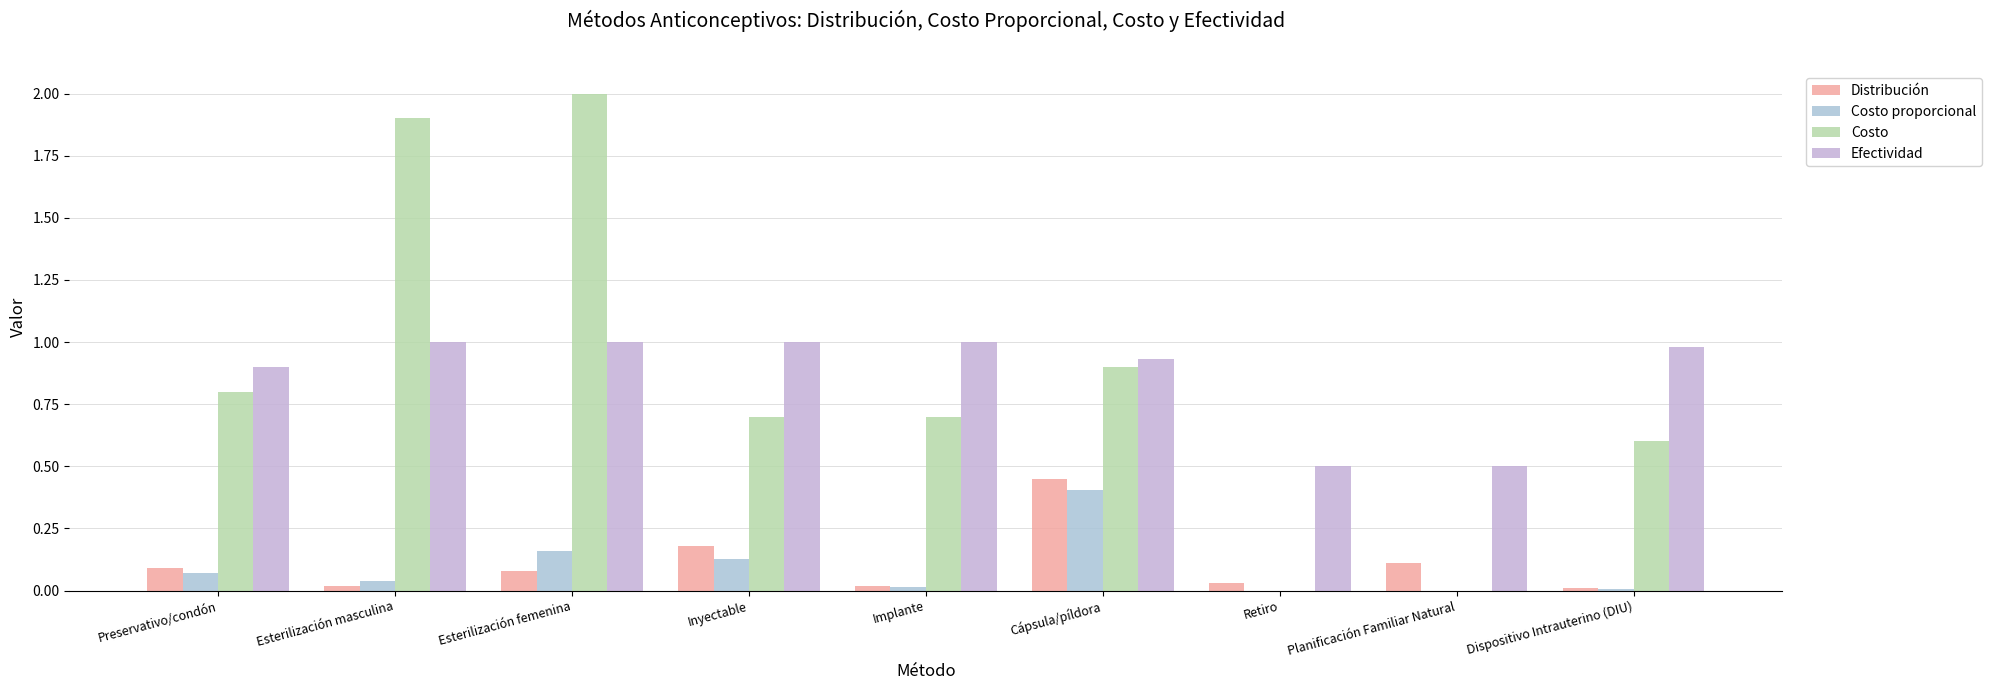

Is the value of Distribución at Inyectable greater than the value of Costo proporcional at Esterilización masculina?

Yes